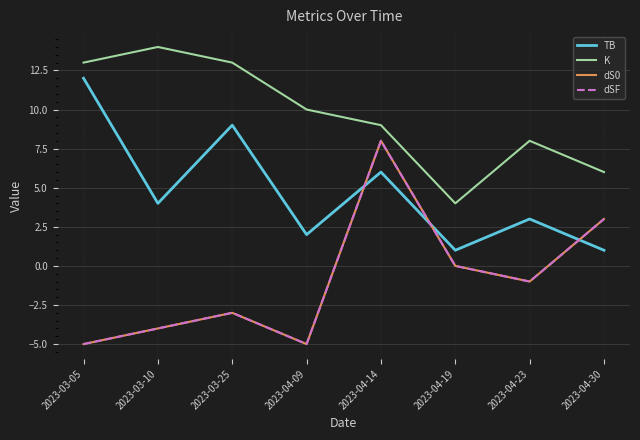

Does the chart have visible grid lines?

Yes